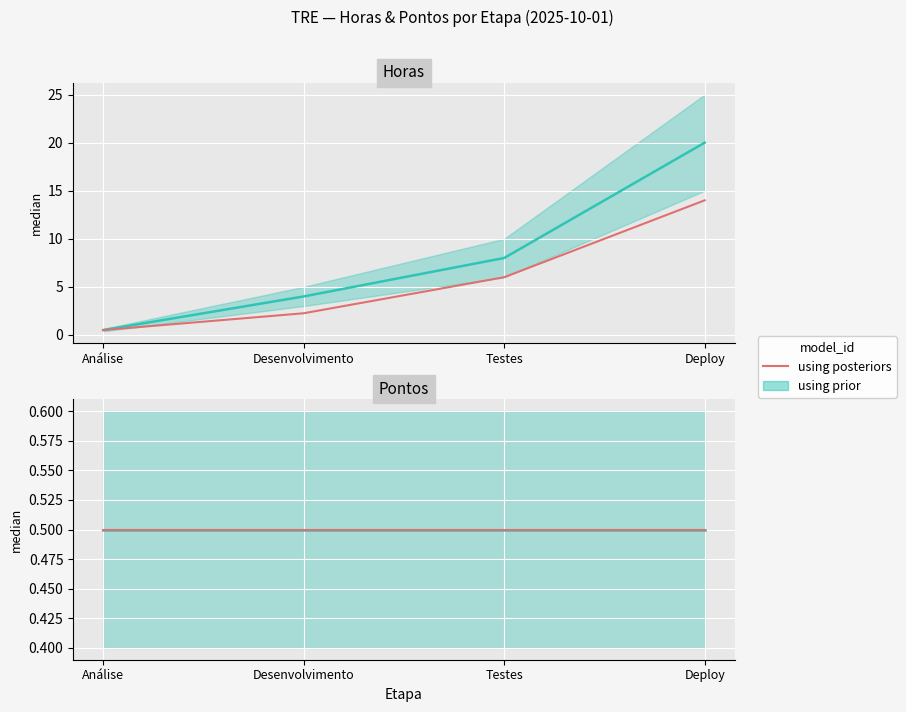

At which category does the chart reach its minimum across all series?

Análise